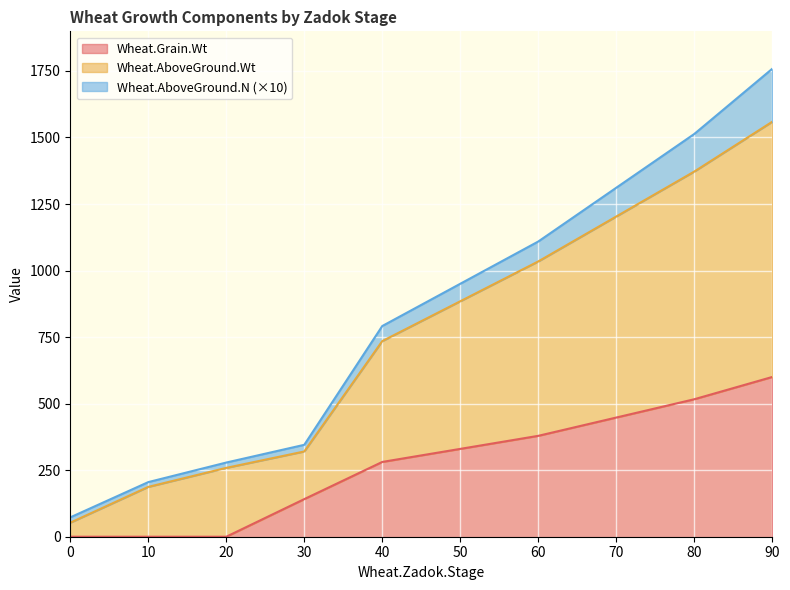

True or false: Wheat.AboveGround.Wt and Wheat.Grain.Wt intersect in this chart.

False